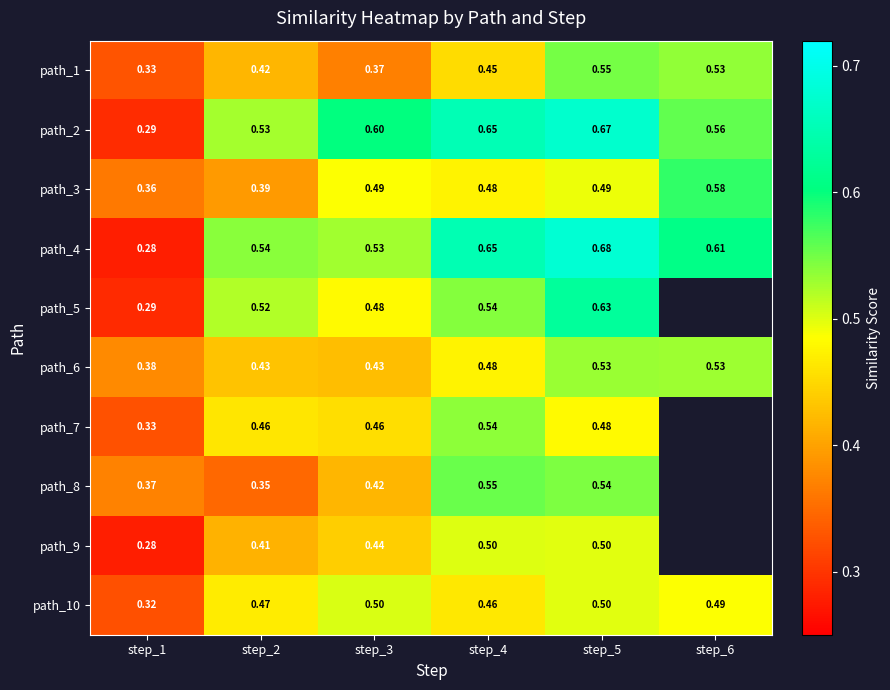

Is the value of path_10 at step_1 greater than the value of path_6 at step_5?

No